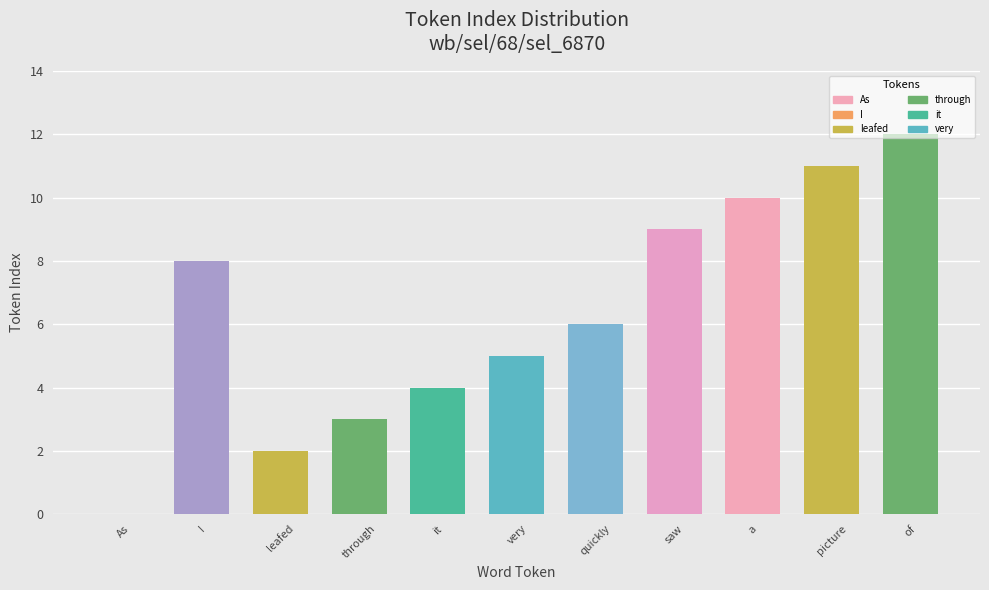

What is the ratio of the value at leafed to the value at of?

0.2